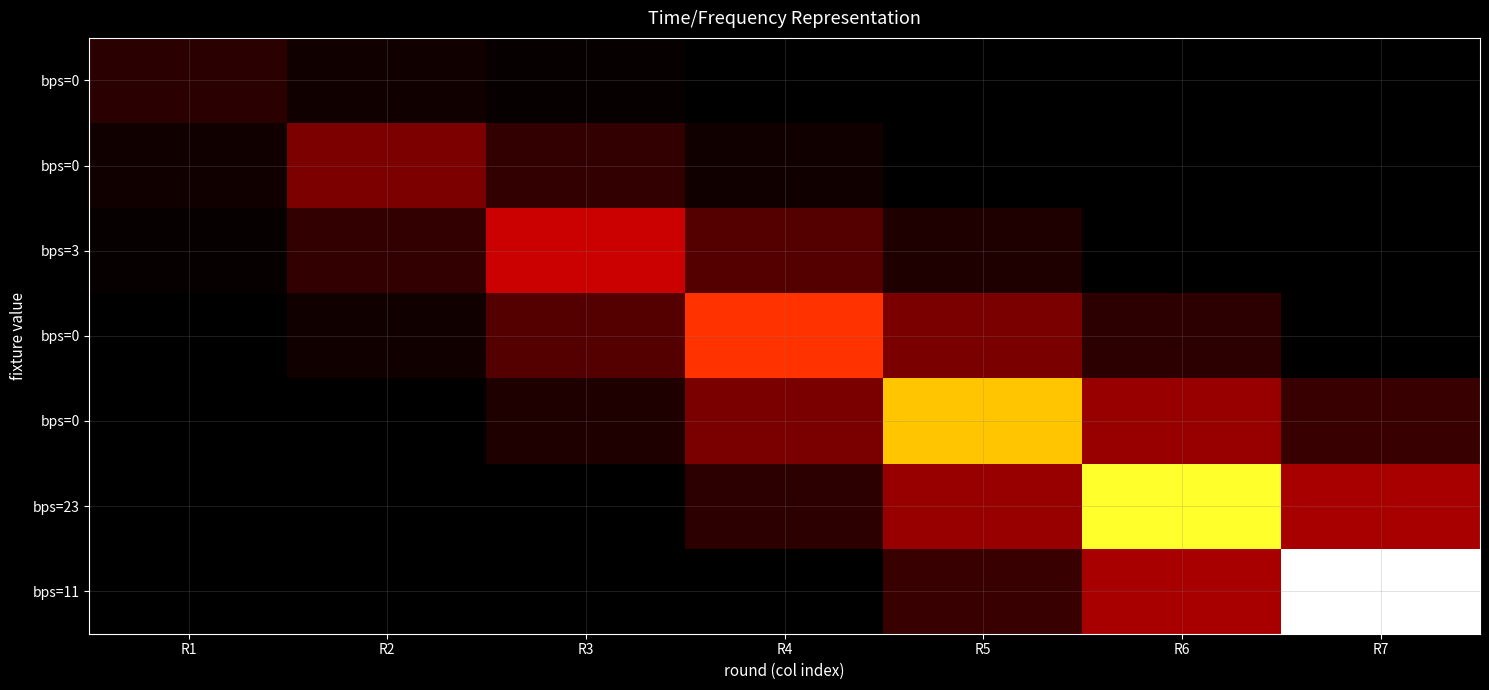

At which category is the sum across all series the highest?

R6